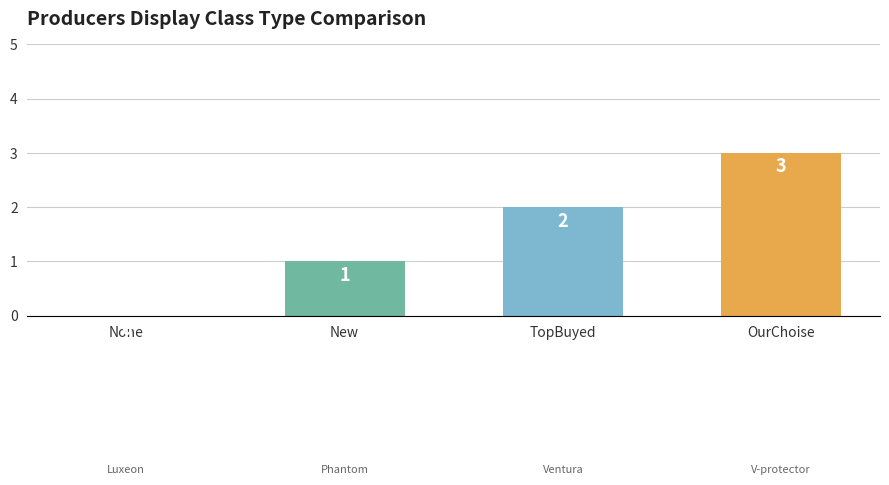

Which category has the highest value across all series?

OurChoise